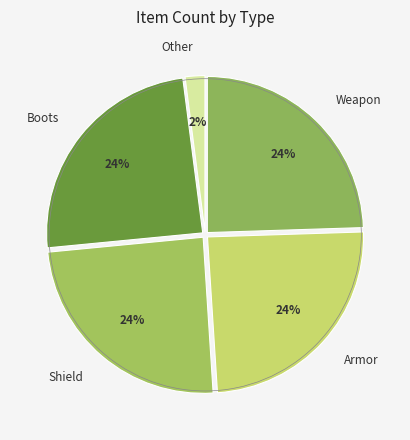

How many segments does this pie chart have?

5